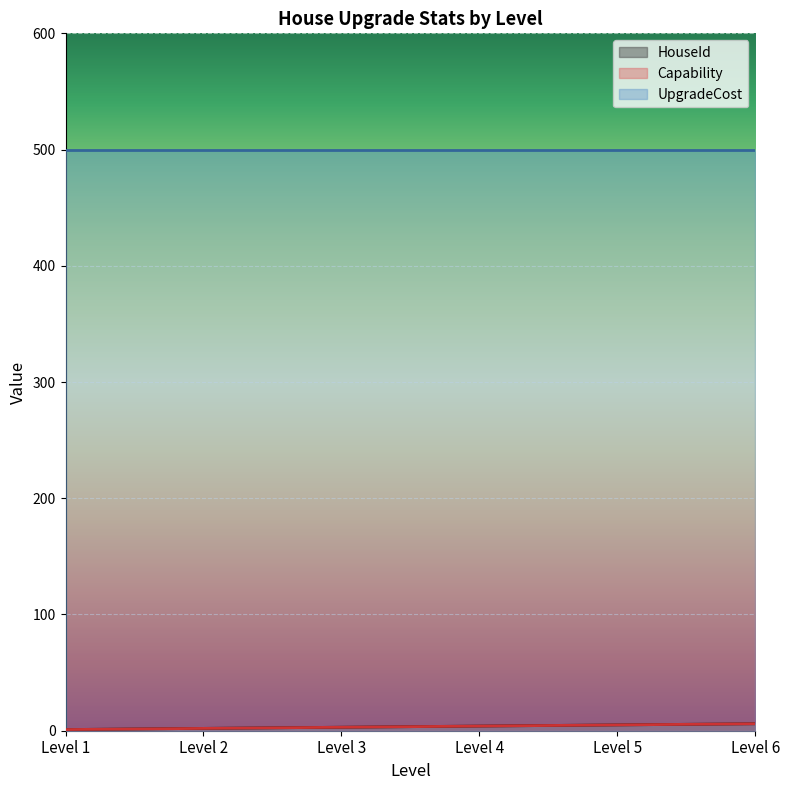

True or false: Capability and HouseId cross at least once.

False